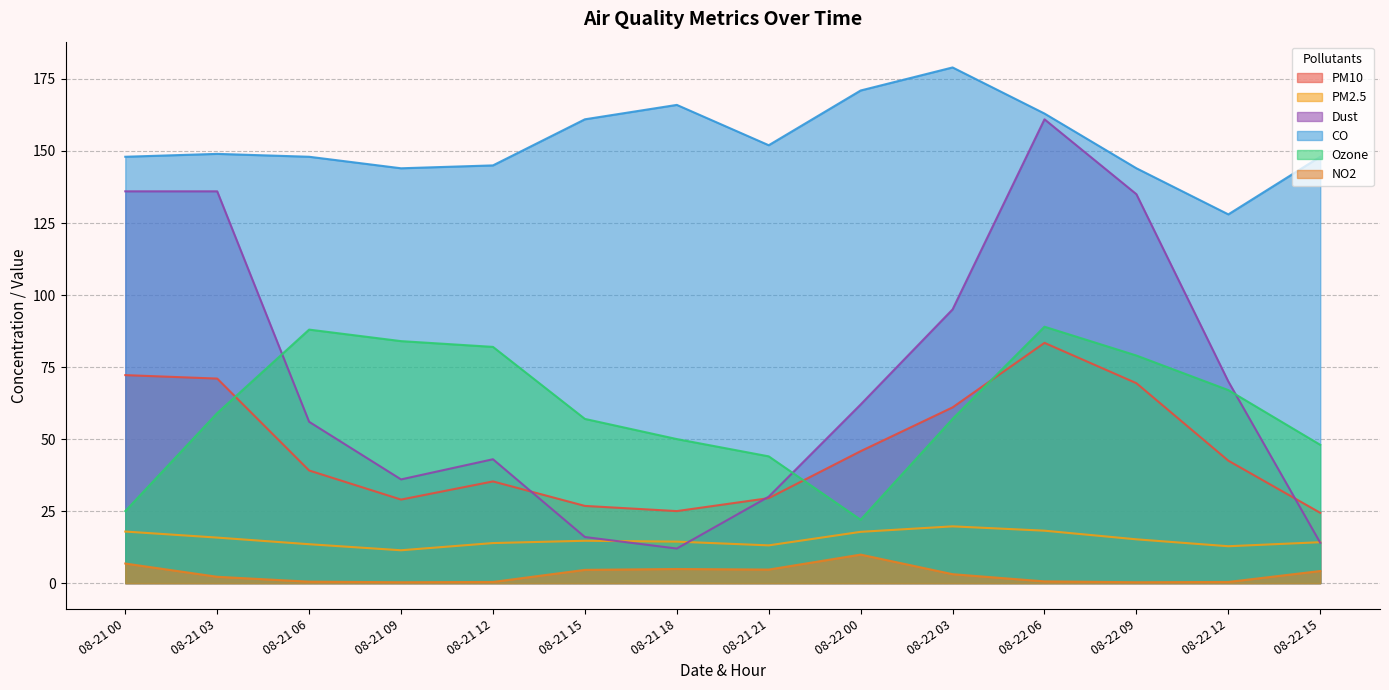

What are all the series names shown in the legend?

PM10, PM2.5, Dust, CO, Ozone, NO2